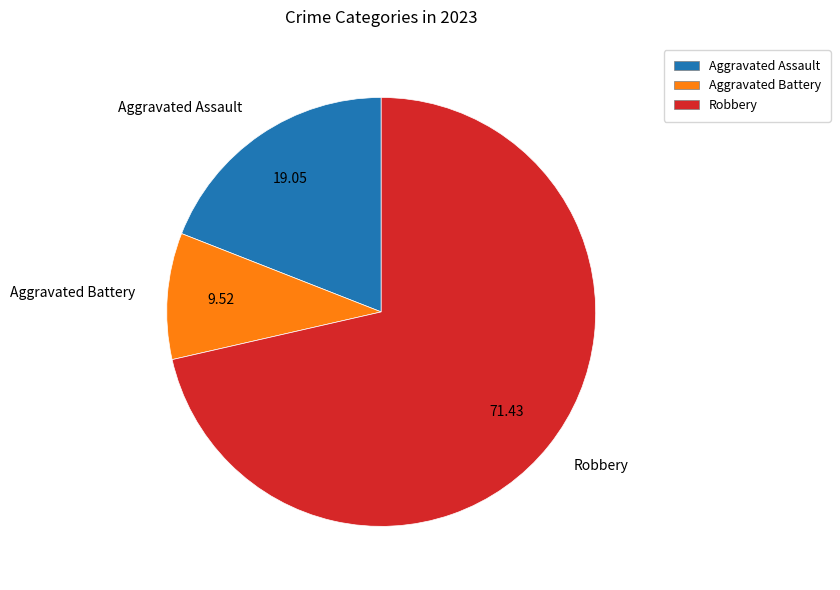

Does any single category account for the majority?

Yes